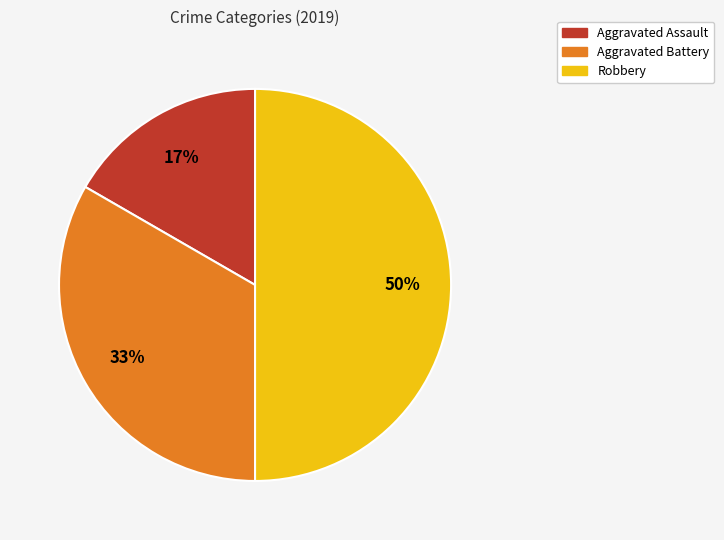

Approximately how many times larger is the value at Robbery compared to Aggravated Battery?

1.5